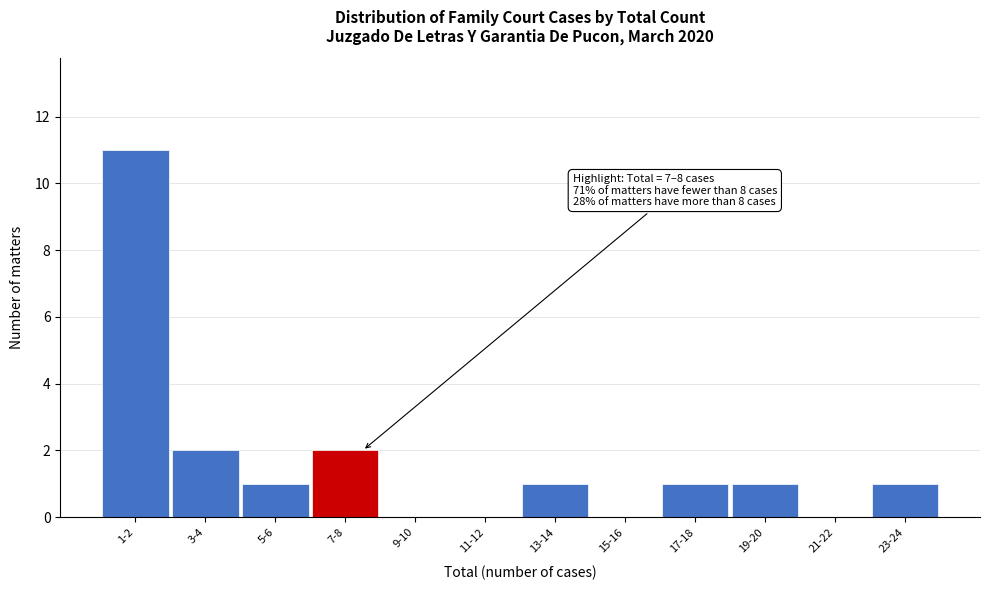

Reading left to right, what are all the values shown in this chart?

1-2=11	3-4=2	5-6=1	7-8=2	9-10=0	11-12=0	13-14=1	15-16=0	17-18=1	19-20=1	21-22=0	23-24=1